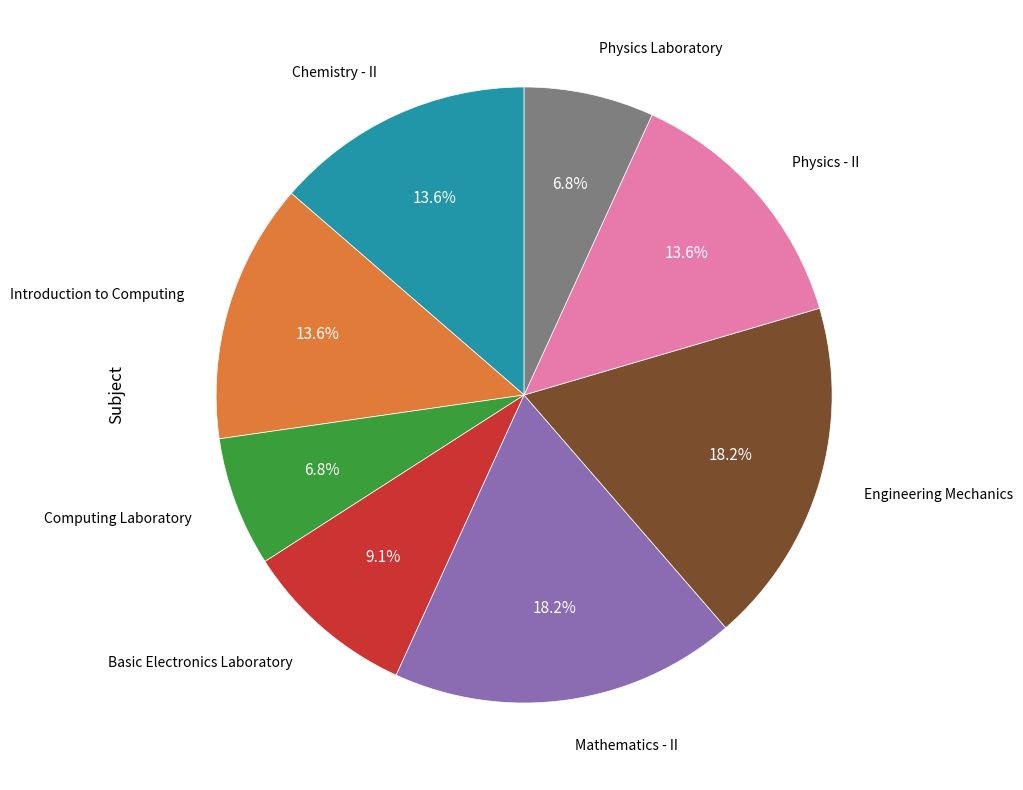

Does any single category account for the majority?

No